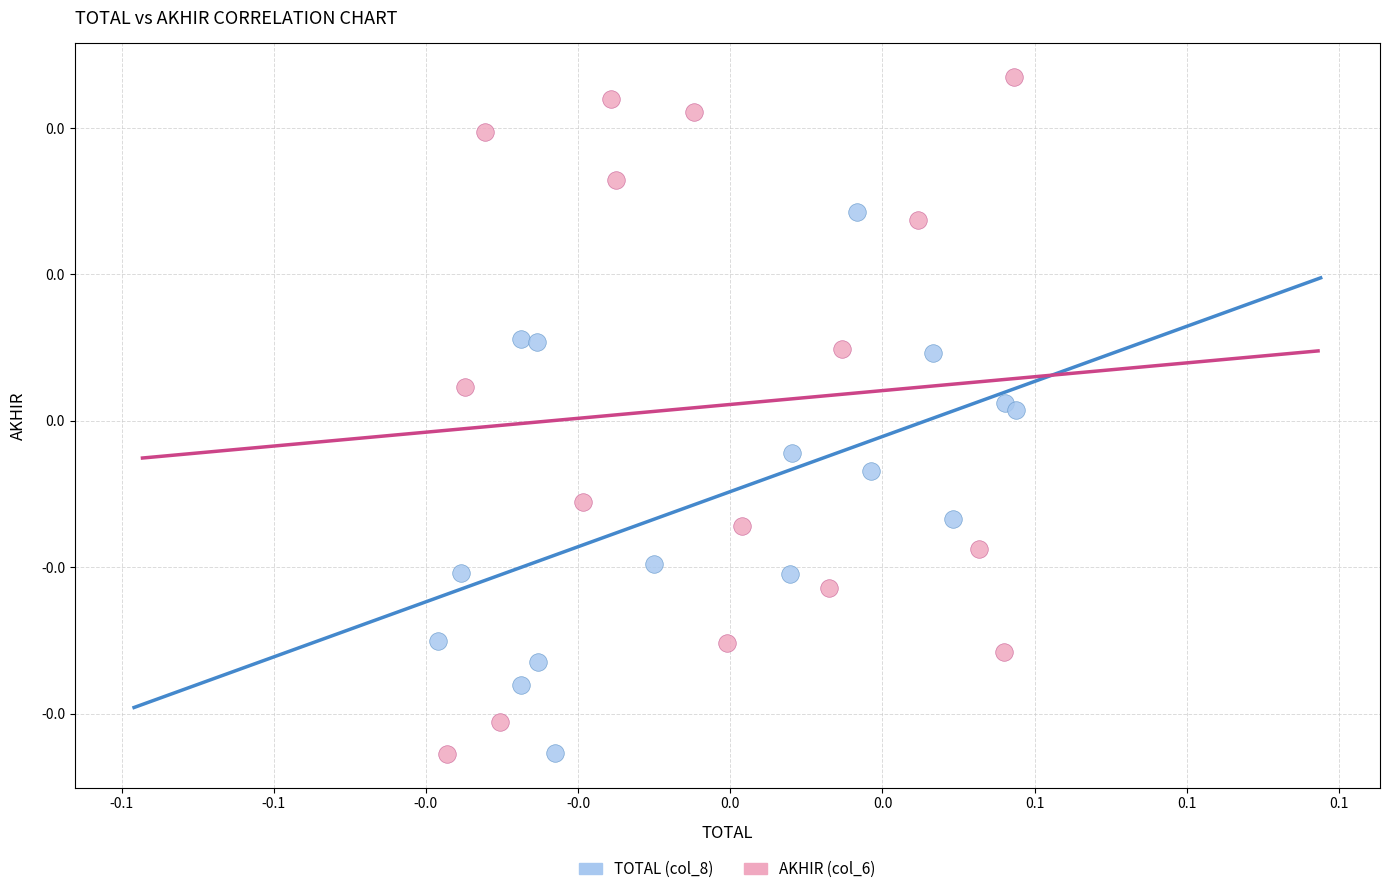

Which series has the largest Y range (max minus min)?

AKHIR (col_6)